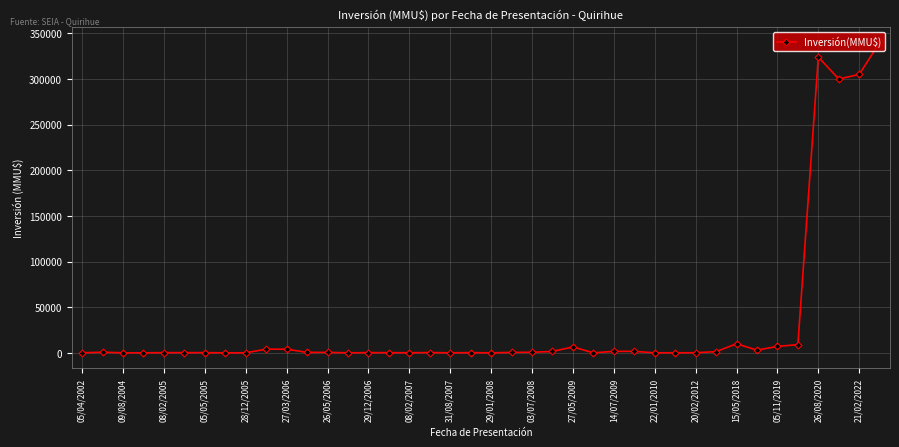

What is the maximum value shown in the chart?

340000